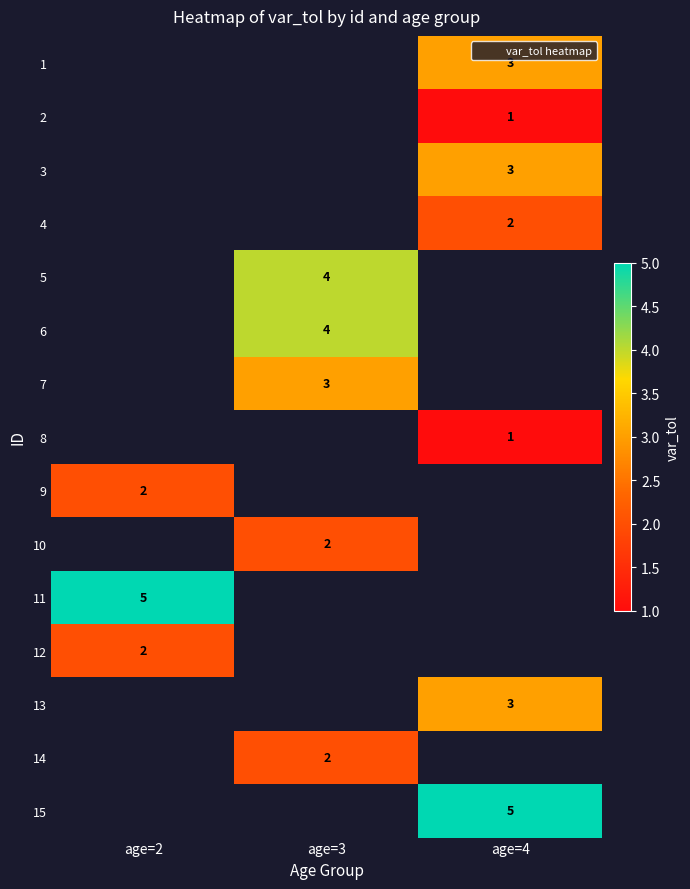

What is the difference between the highest and lowest values at age=4?

4.0